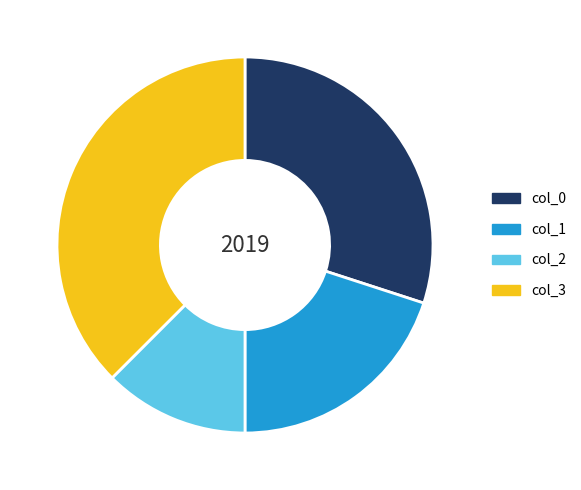

Do col_2 and col_1 together represent more than half of the pie?

No